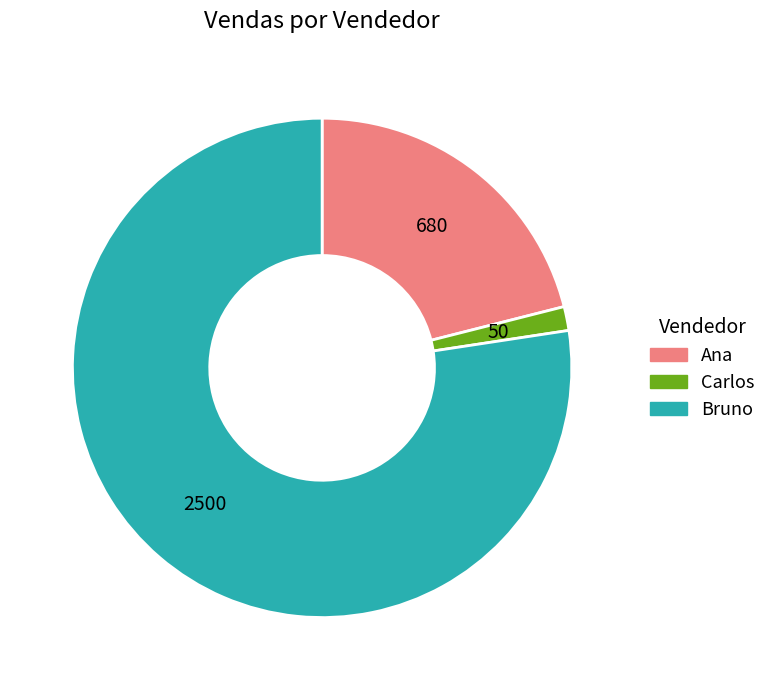

How many segments does this pie chart have?

3